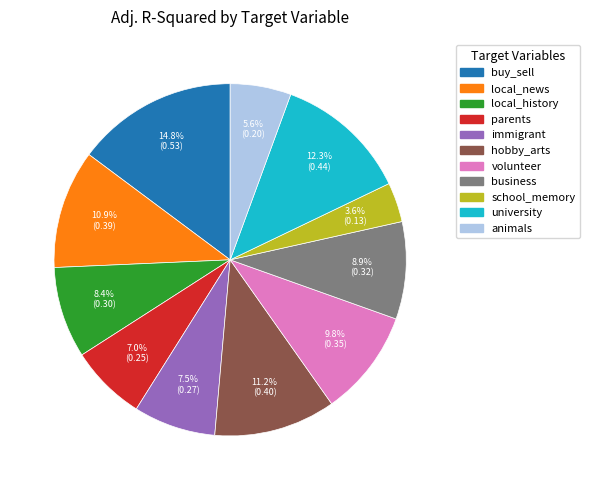

How many segments does this pie chart have?

11